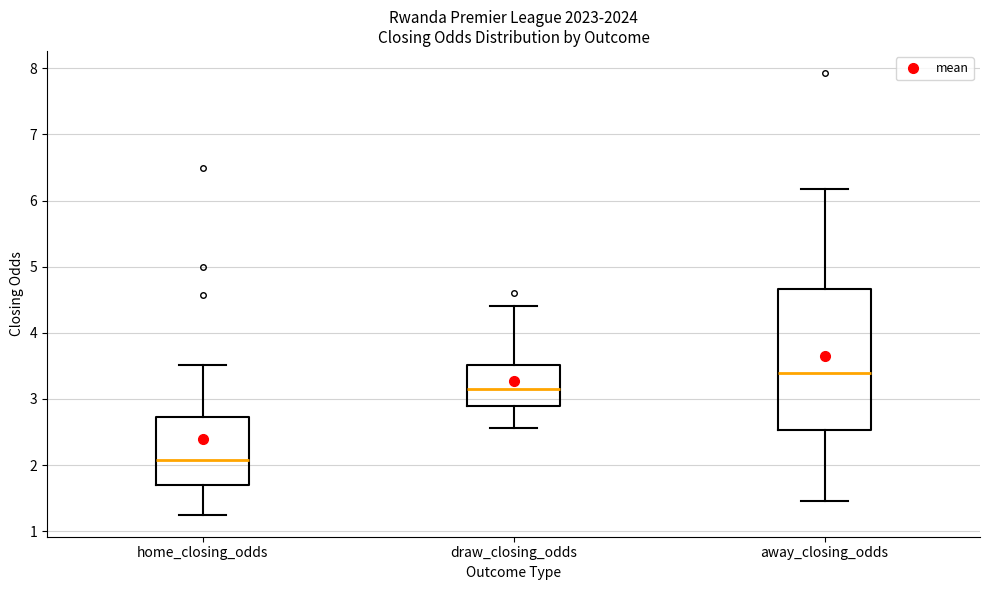

Where does the median line of the box for home_closing_odds sit on the y-axis? The values are not printed on the chart, so give them approximately, as read against the axis.

2.1